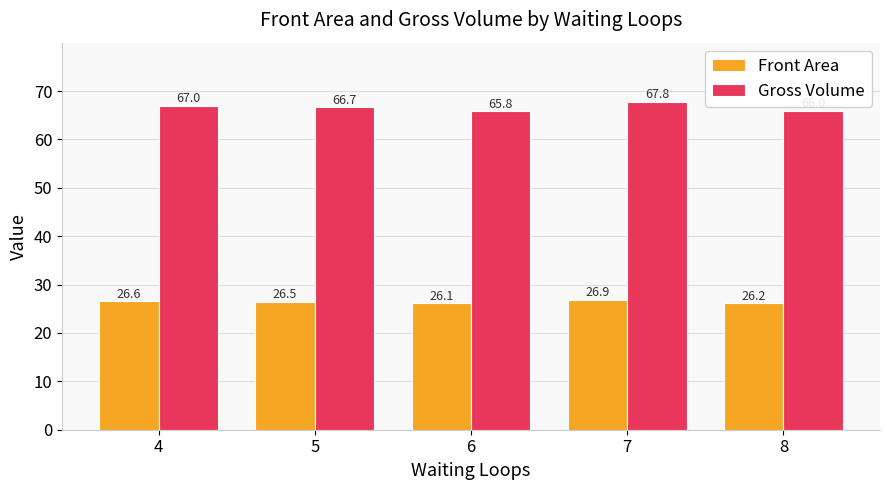

What is the smallest value displayed?

26.1